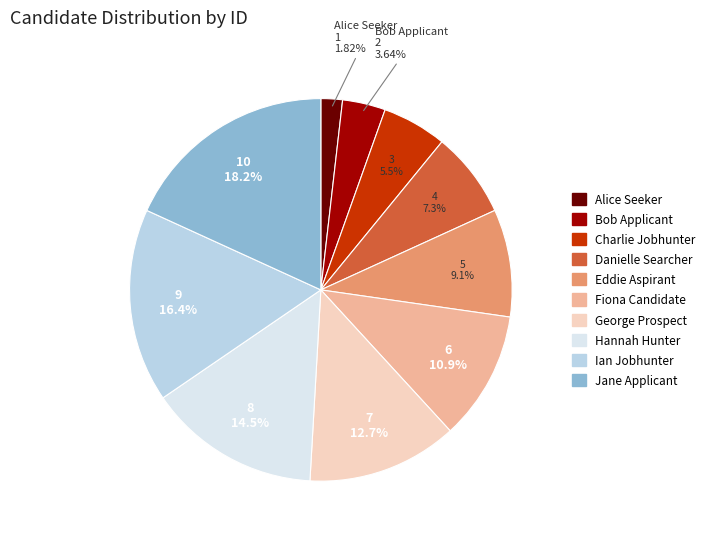

Count the number of slices in the pie.

10